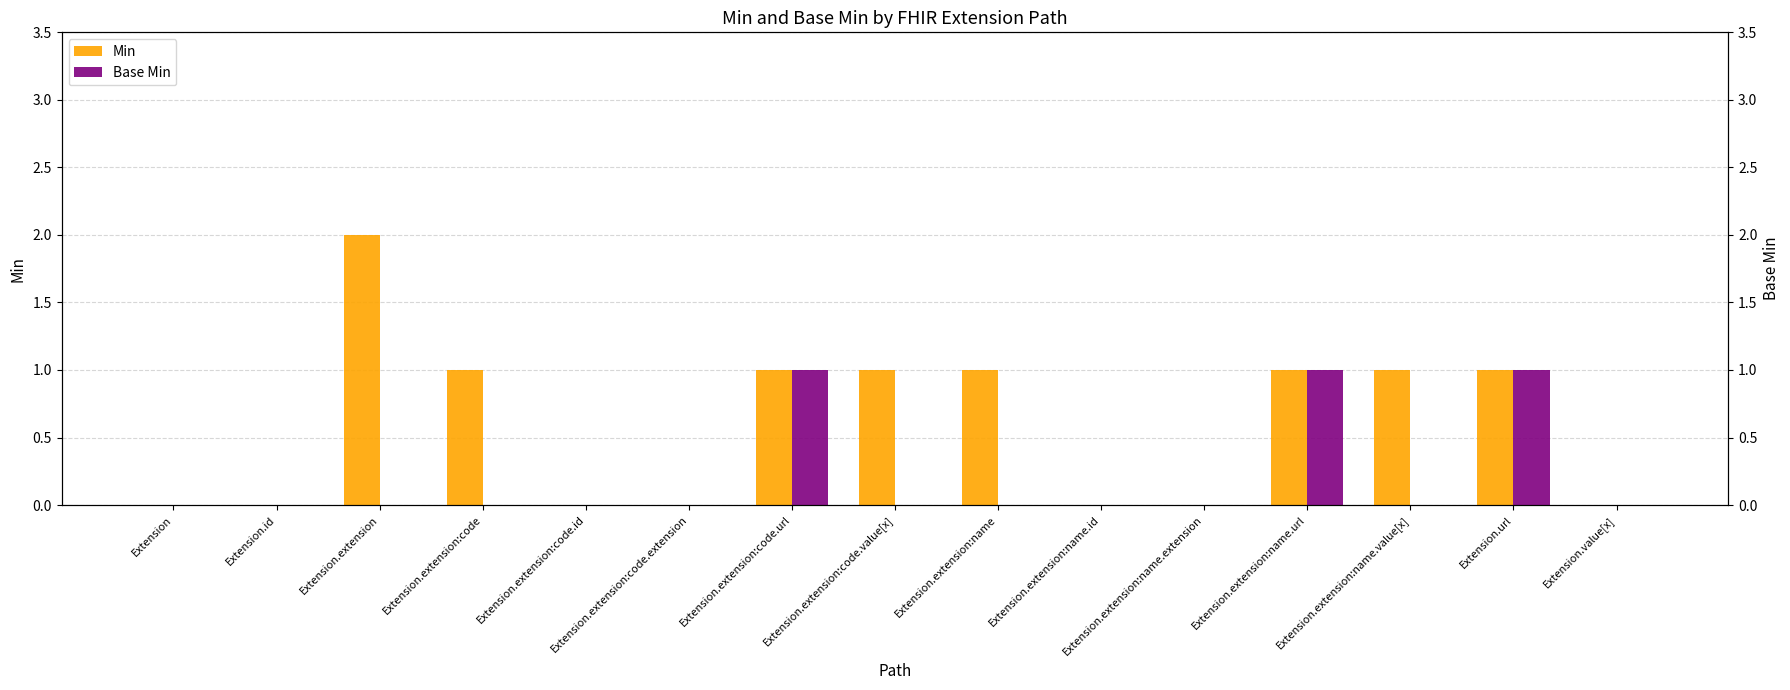

Which has a higher value, Extension.extension:name or Extension?

Extension.extension:name